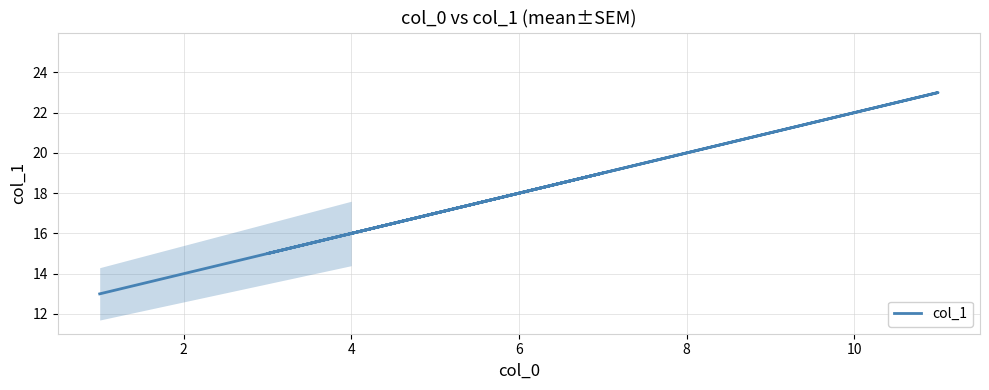

What is the greatest value displayed?

23